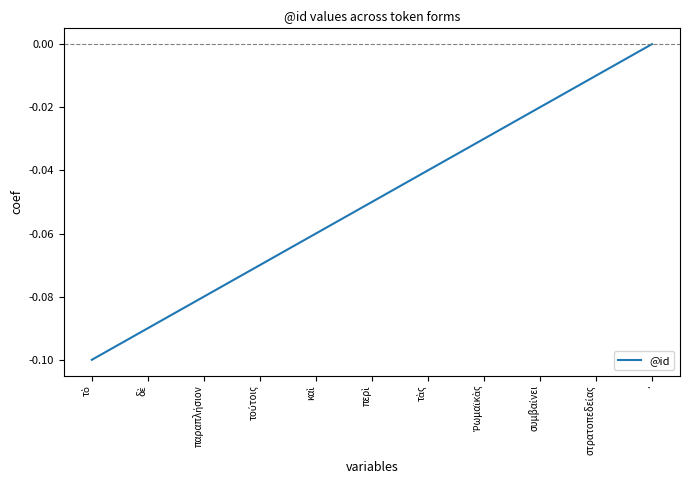

Which label corresponds to the largest value in the chart?

.